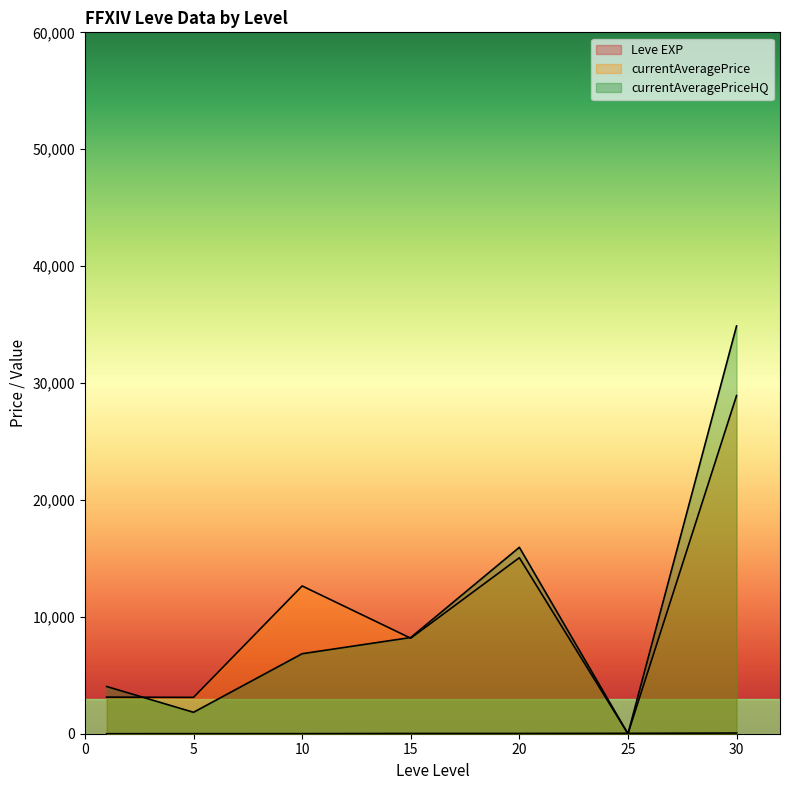

What is the spread (max minus min) of values at 1?

3887